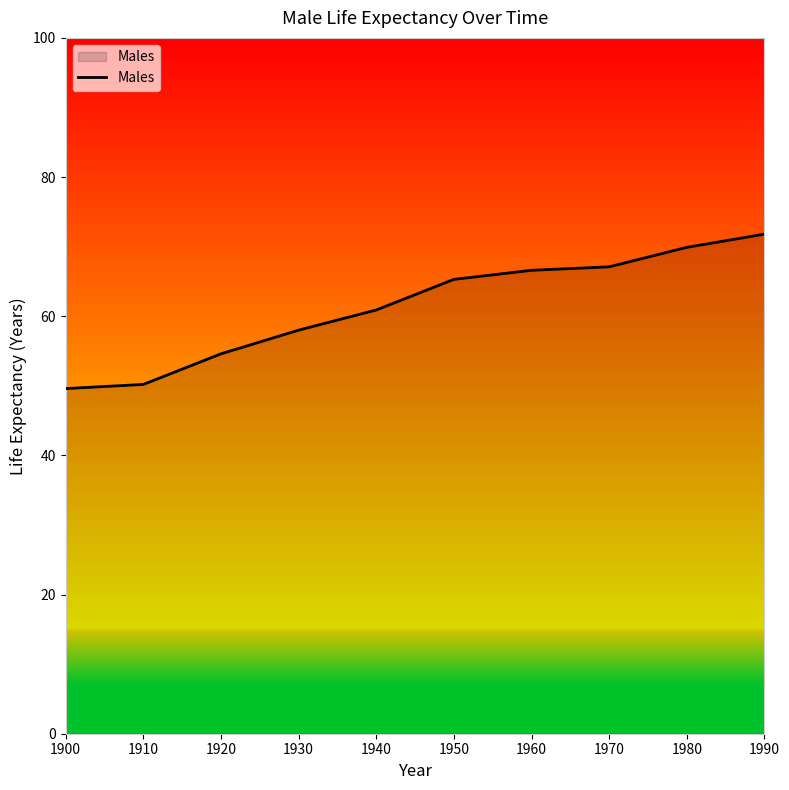

What is the smallest value displayed?

49.6